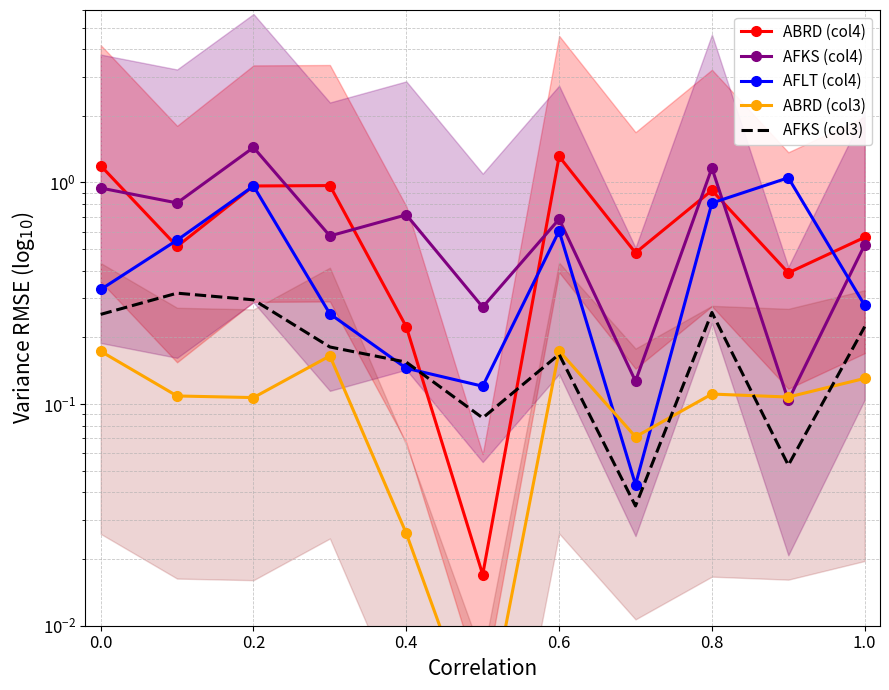

At which category is the sum across all series the highest?

0.2